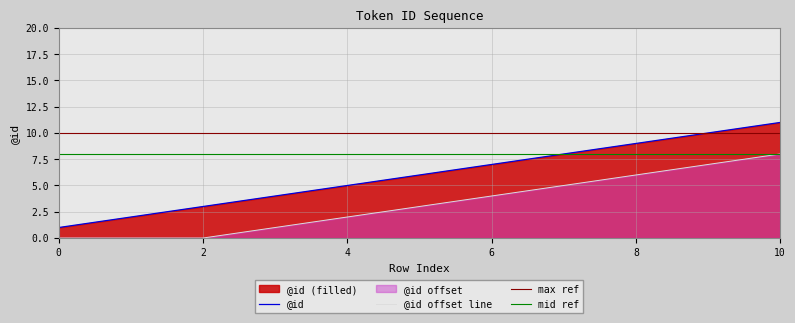

Reading left to right, transcribe all the data shown in this chart.

0=1	1=2	2=3	3=4	4=5	5=6	6=7	7=8	8=9	9=10	10=11